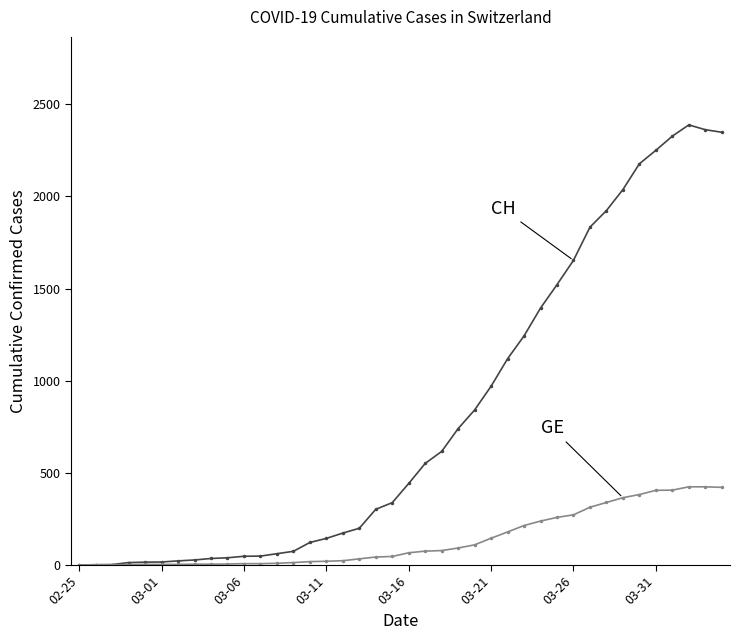

What is the greatest value displayed?

2388